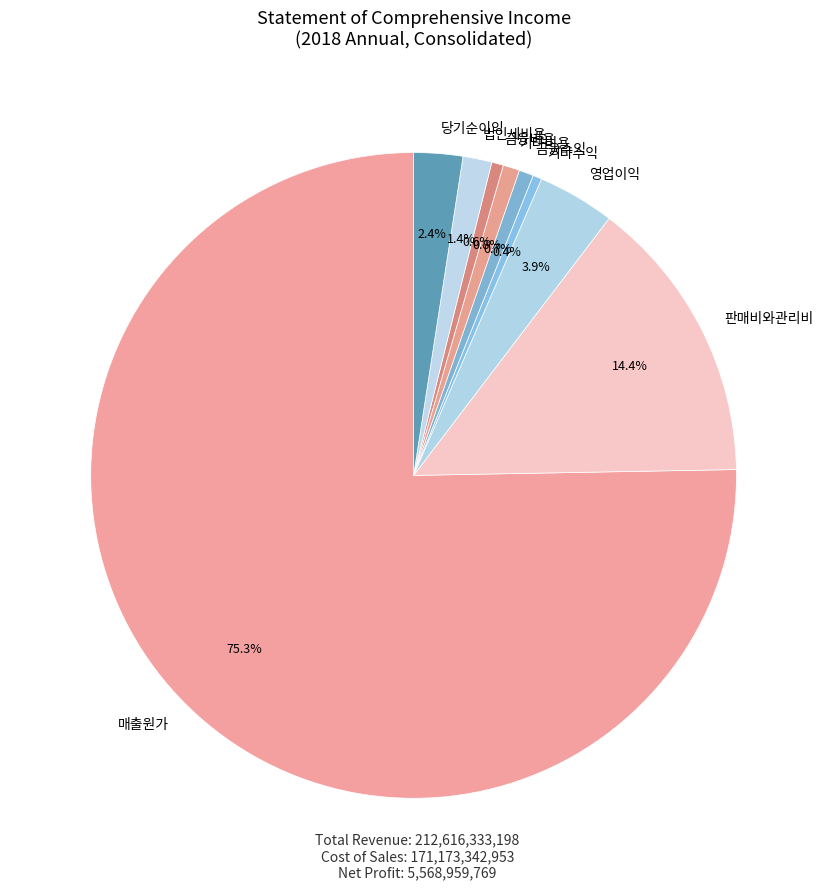

To the nearest percent, what percentage of the pie is 법인세비용?

1%